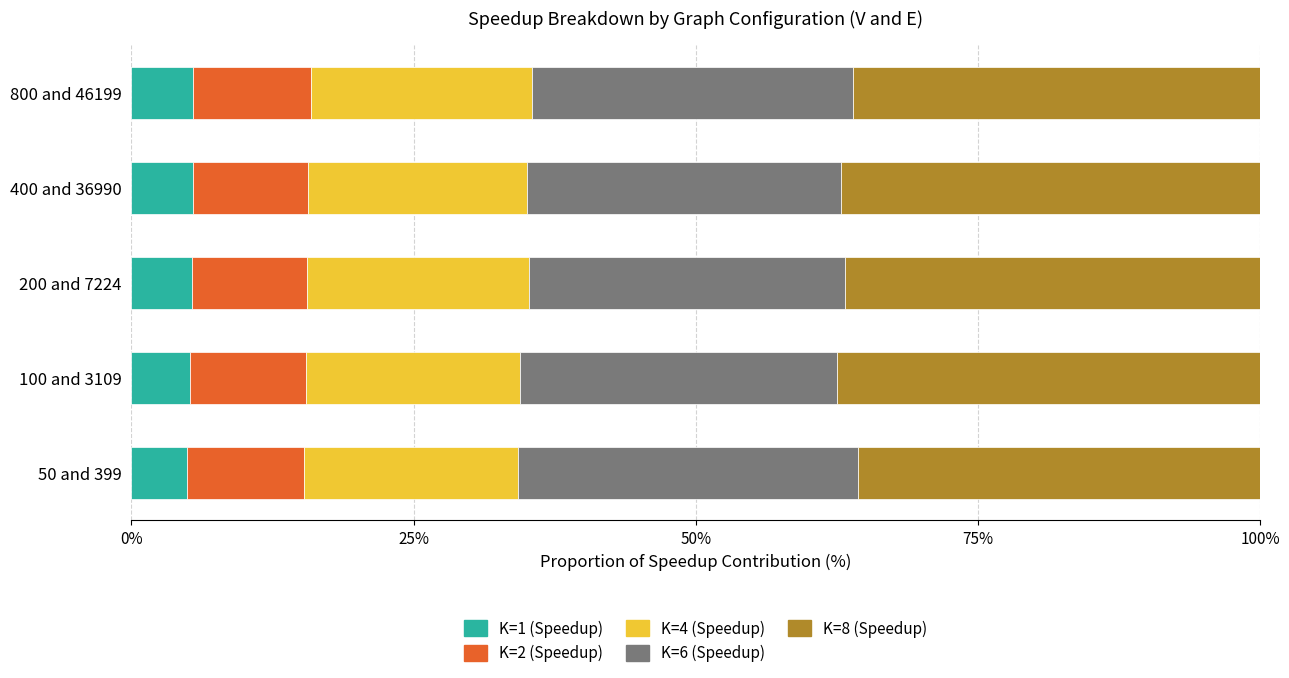

What is the total value across all series at 800 and 46199?

100.0